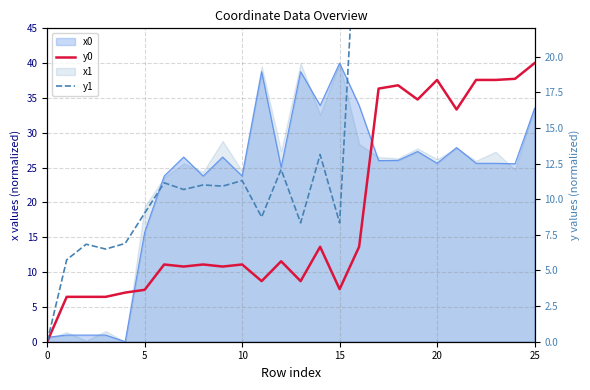

What is the difference between the maximum and minimum values in the y1 series?

40.0